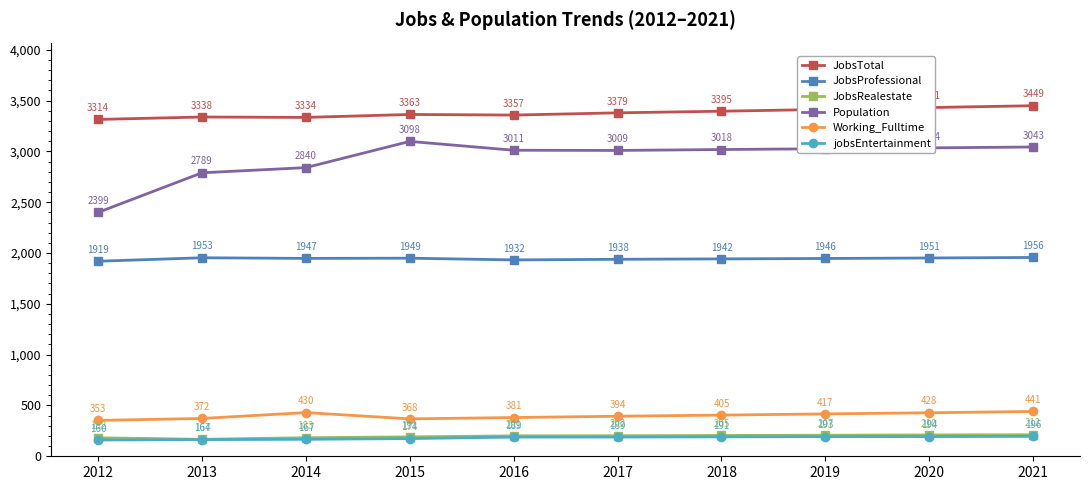

True or false: Working_Fulltime has more than 1 points higher than both neighbors.

False